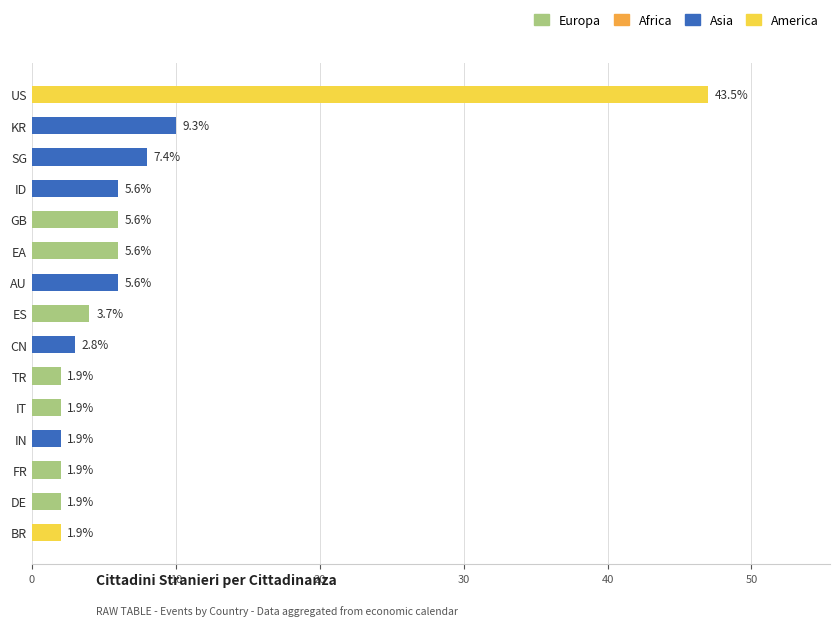

Does the chart contain any negative values?

No